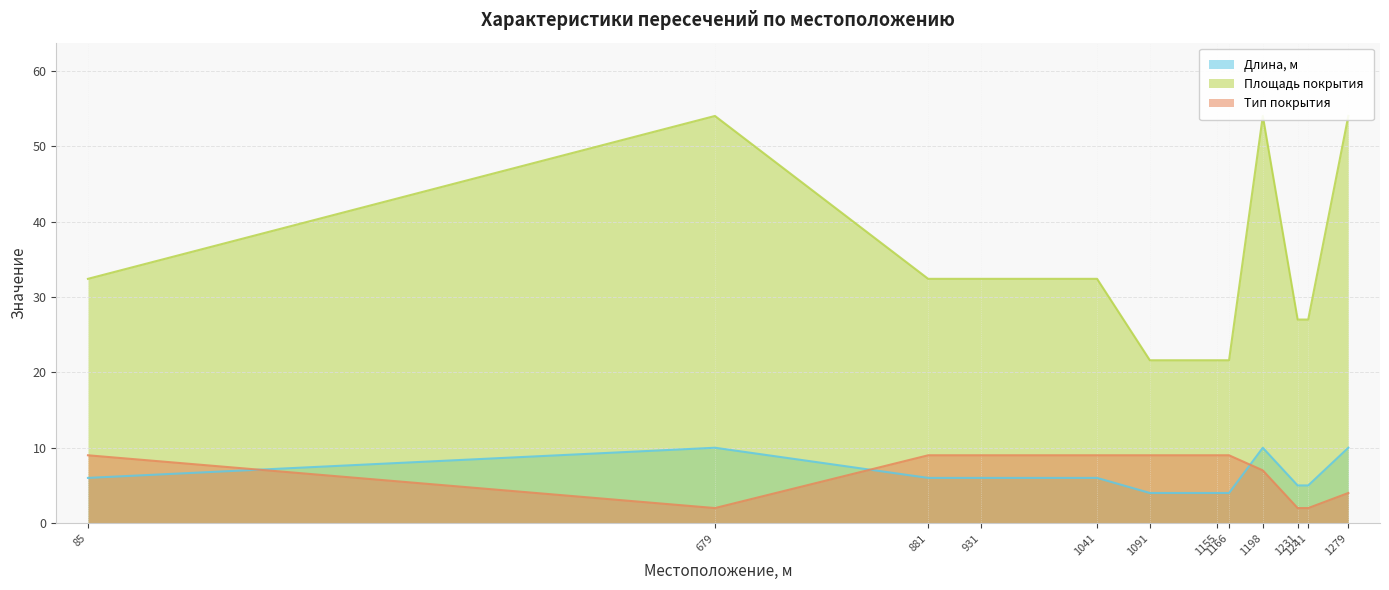

The Тип покрытия series shows 4 at 1279. True or false?

True